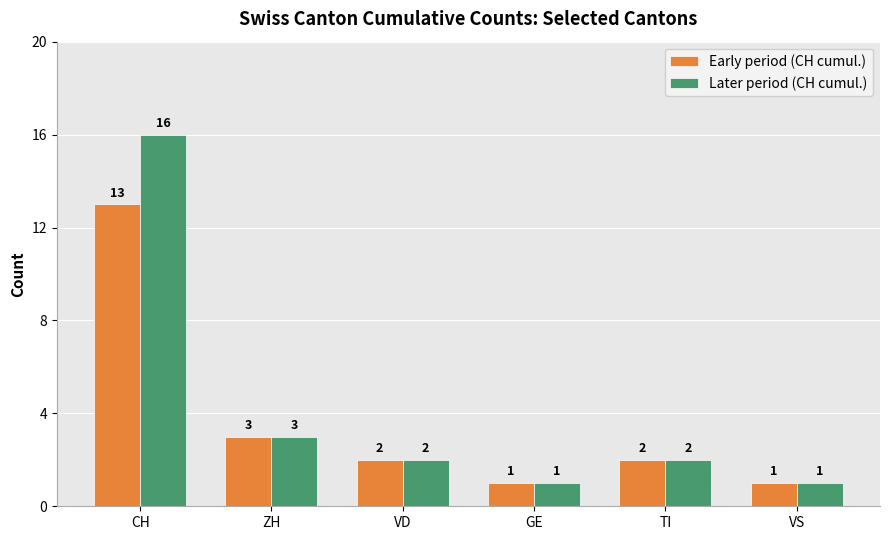

Between CH and VS, which series saw the biggest shift?

Later period (CH cumul.)